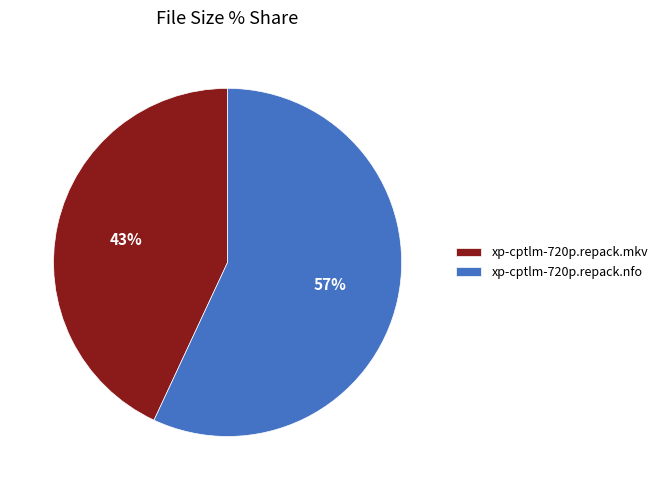

What is the smallest slice in the pie chart?

xp-cptlm-720p.repack.mkv